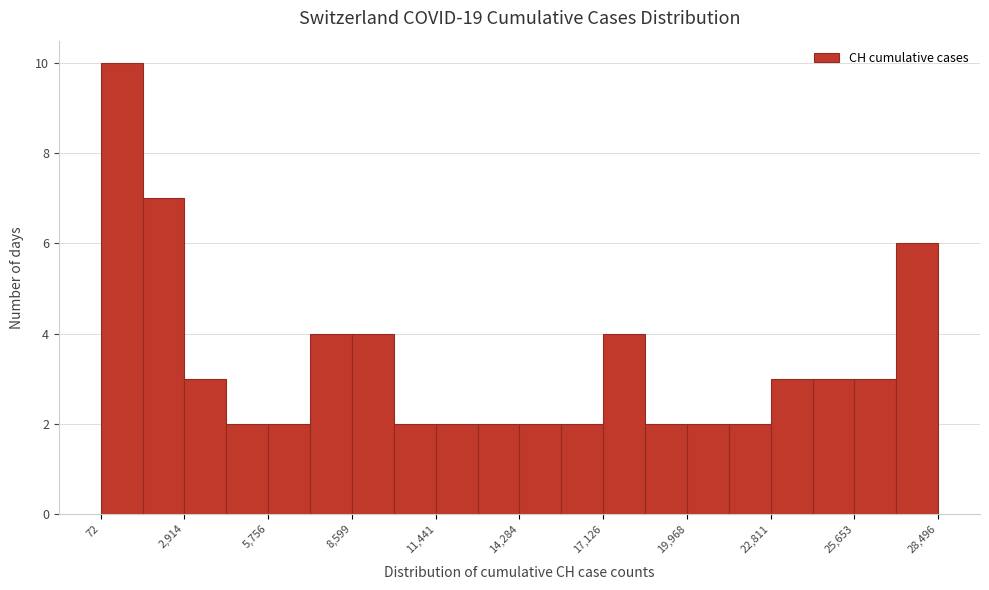

Read against the x-axis, roughly where is the centre of the tallest bar?

1000